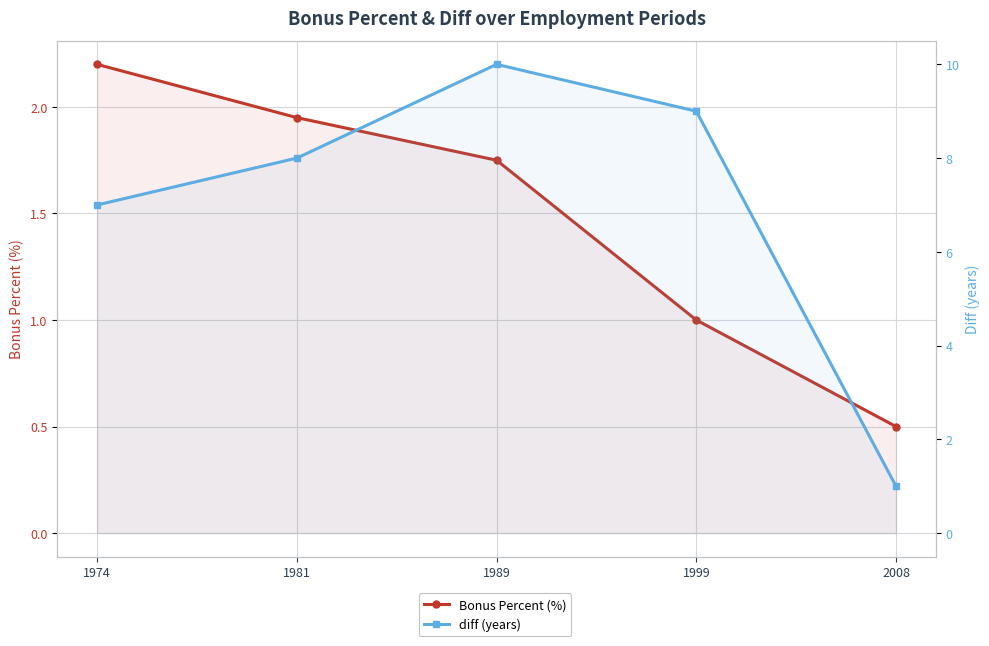

How many categories are shown in the chart?

5